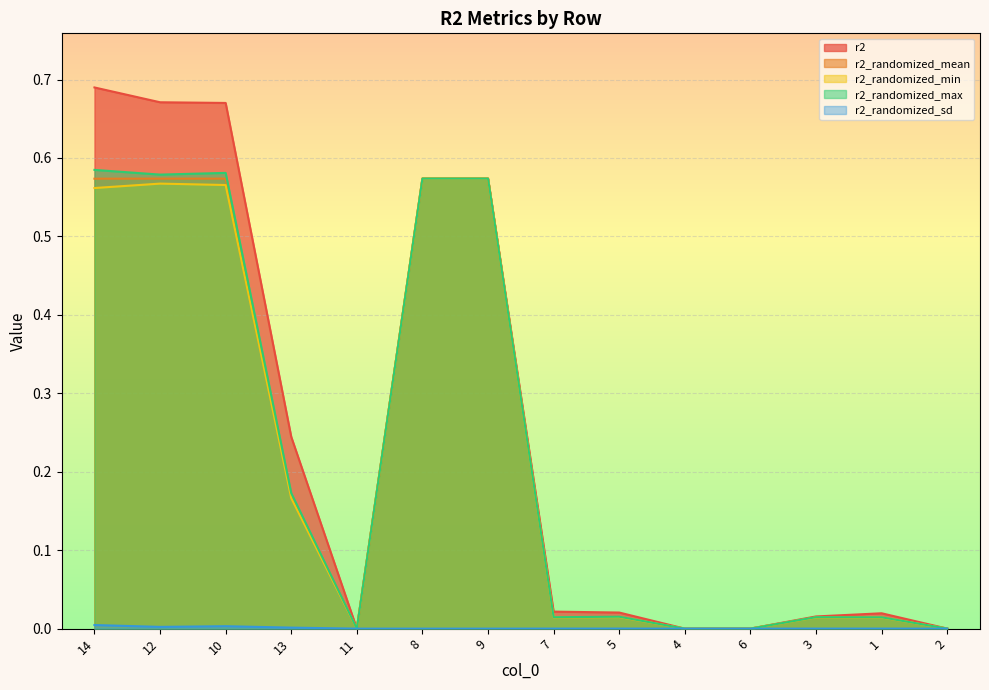

The r2_randomized_sd series shows 0.0 at 9. True or false?

True